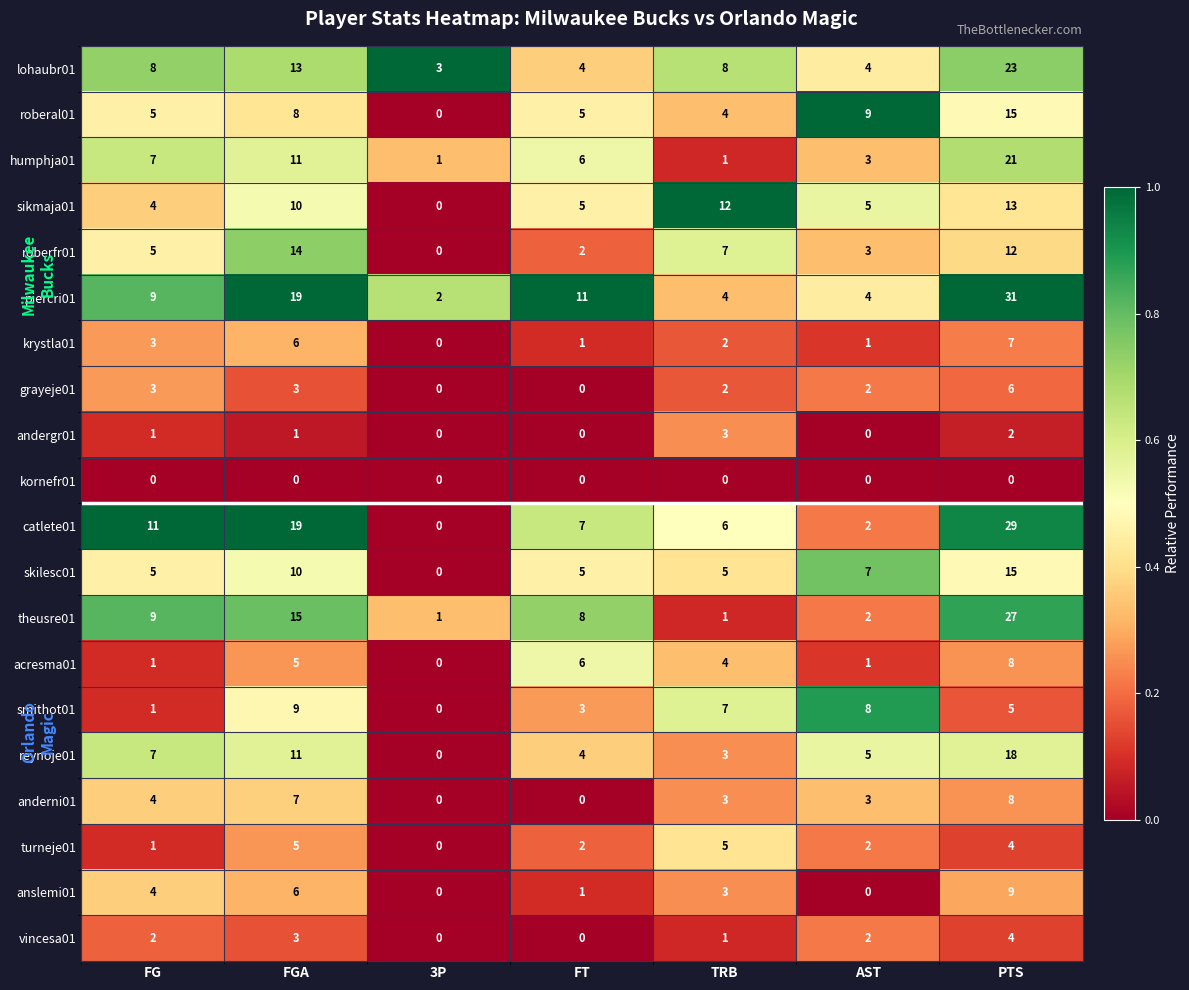

Rank the categories by smithot01 value from highest to lowest.

FGA, AST, TRB, PTS, FT, FG, 3P